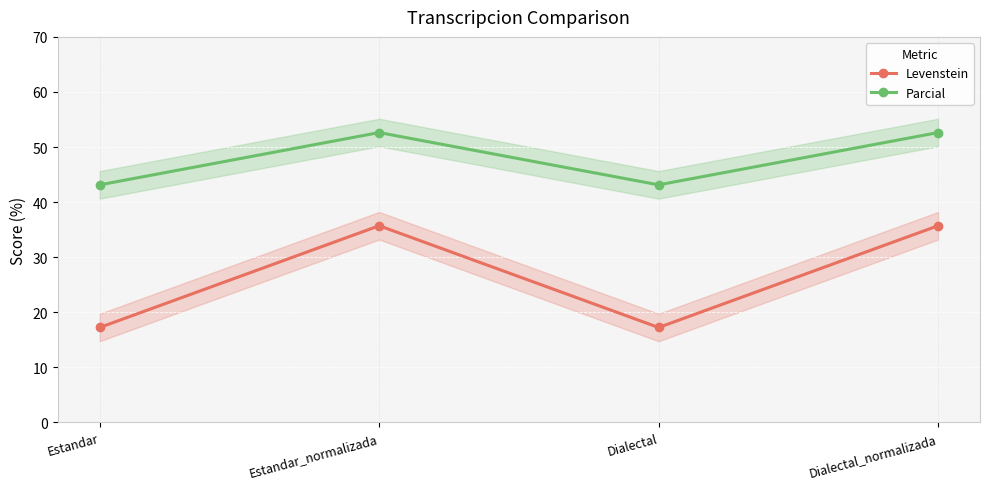

Which category has the highest value in the Levenstein series?

Estandar_normalizada